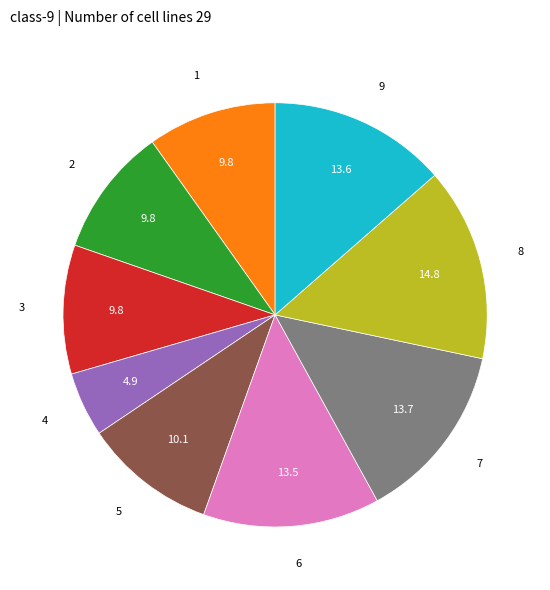

Is there a majority slice in this chart?

No